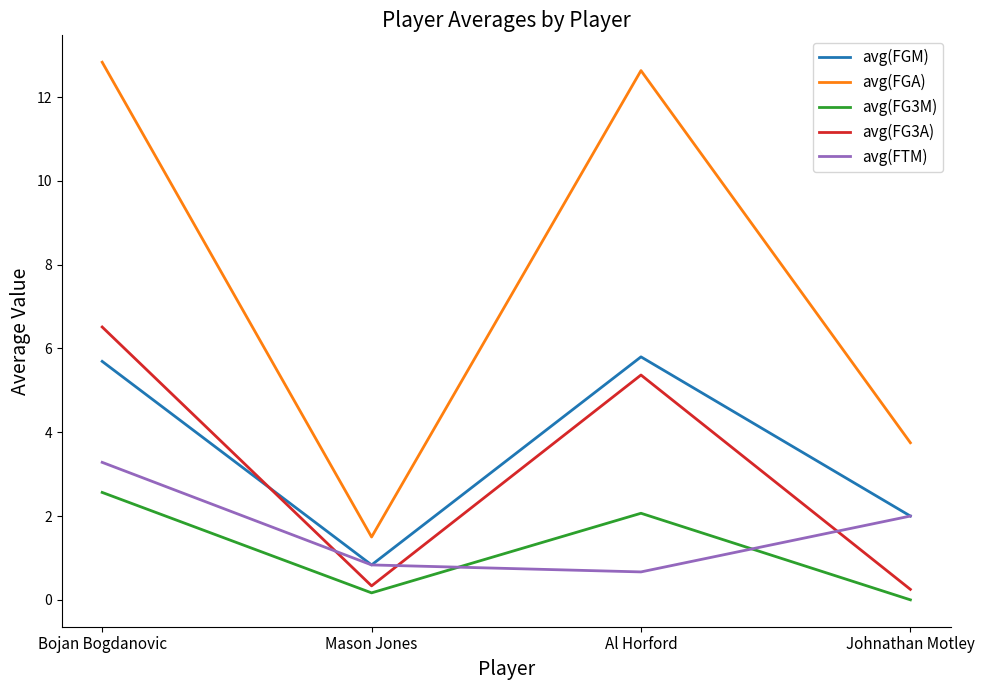

Count the avg(FTM) values in the range 0 to 3.

3